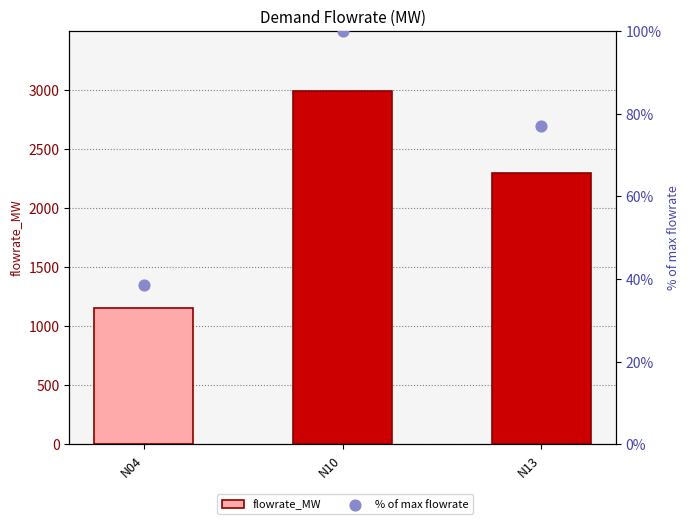

Which series reaches the maximum Y coordinate?

flowrate_MW